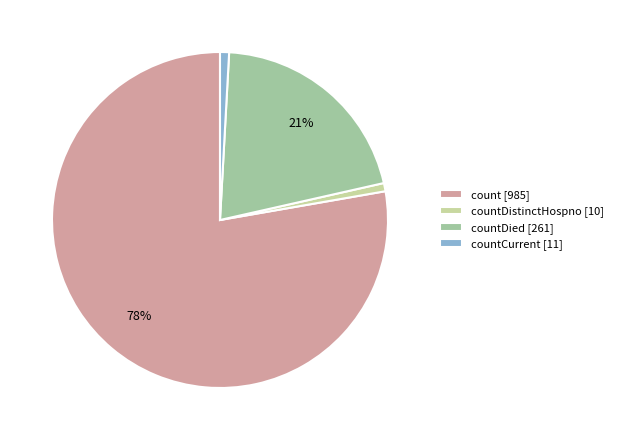

Which slice is the largest?

count [985]